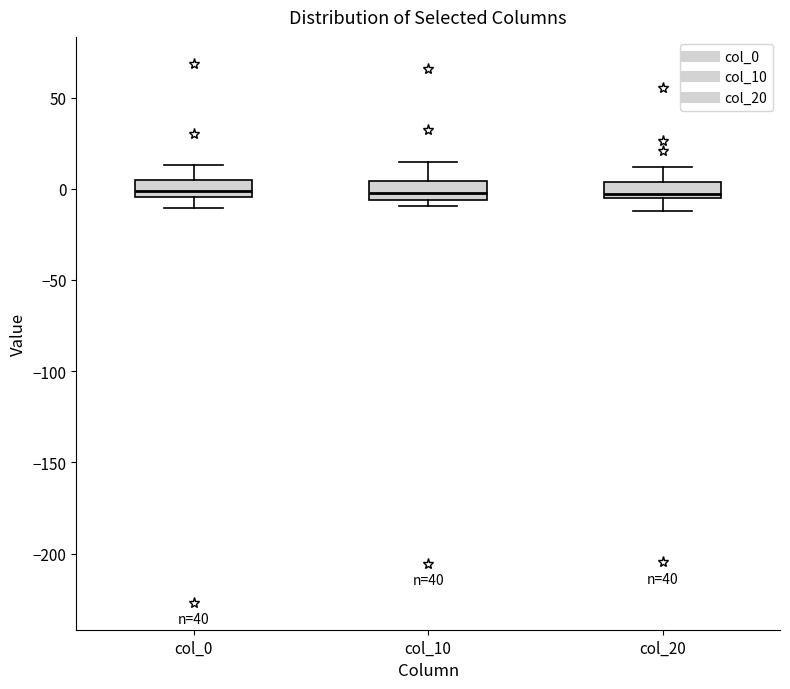

Reading left to right, read every box against the y-axis: the position of its median line, the range the box covers, and the ends of its whiskers. The values are not printed on the chart, so give them approximately, as read against the axis.

col_0: median 0, box -5 to 5, whiskers -10 to 15
col_10: median 0, box -5 to 5, whiskers -10 to 15
col_20: median -5 (just above the box's lower edge), box -5 to 5, whiskers -10 to 10